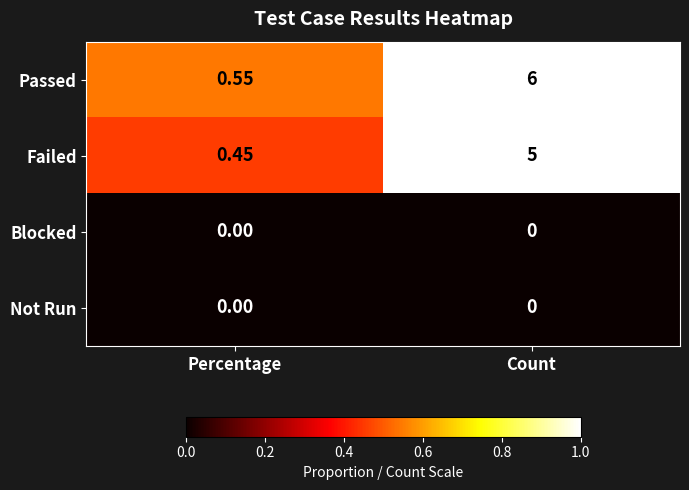

Where is Failed nearest to the value 2?

Percentage